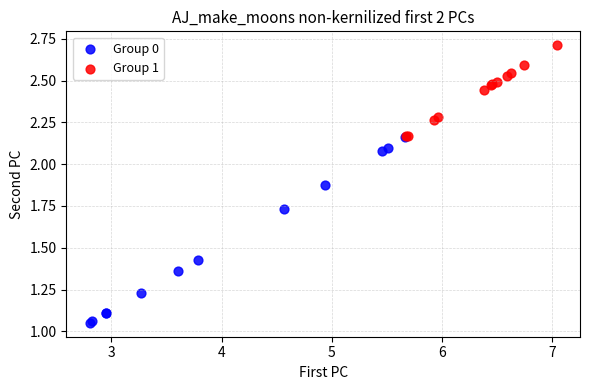

Which series reaches the minimum Y coordinate?

Group 0